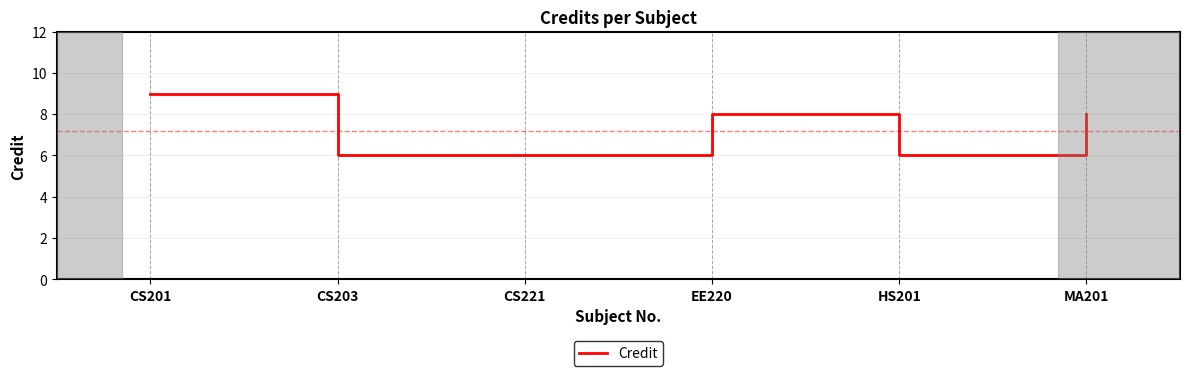

Is it true that the value at HS201 is 10?

False